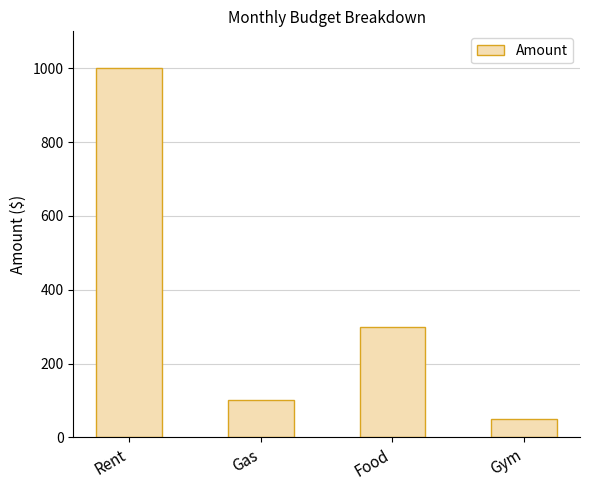

Which has a higher value, Gas or Food?

Food